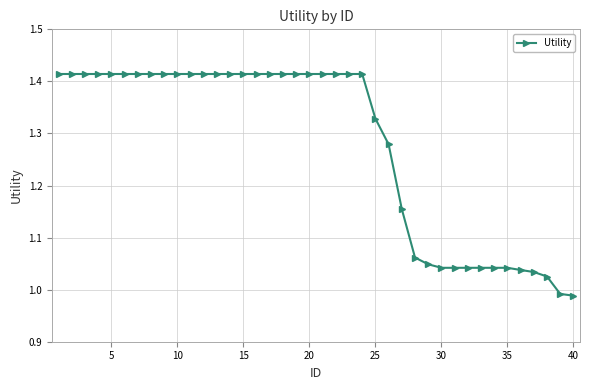

What is the sum of all values?

51.1